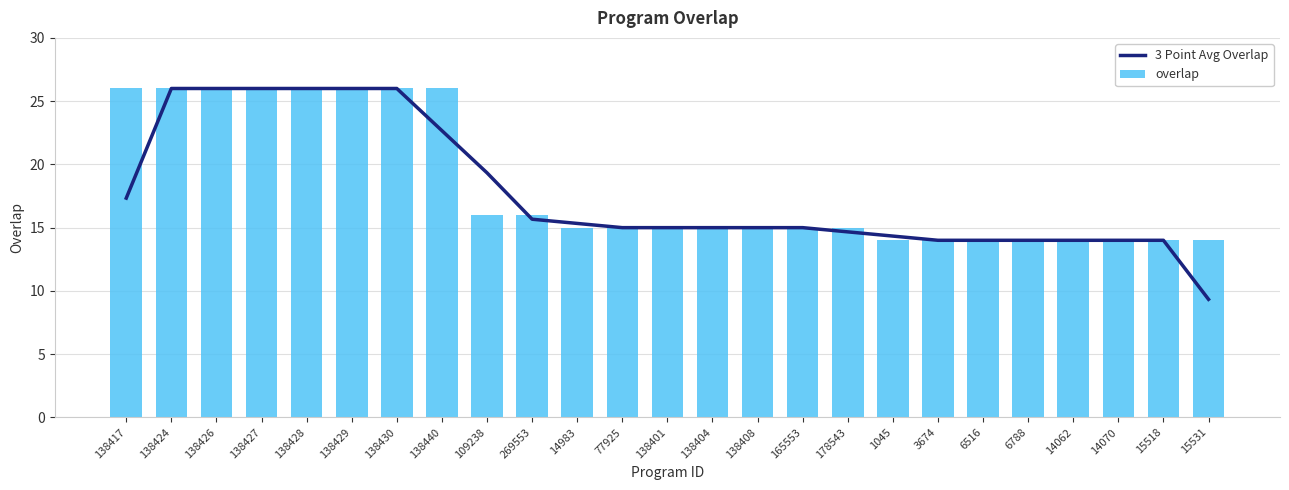

What is the spread (max minus min) of values at 138440?

3.3